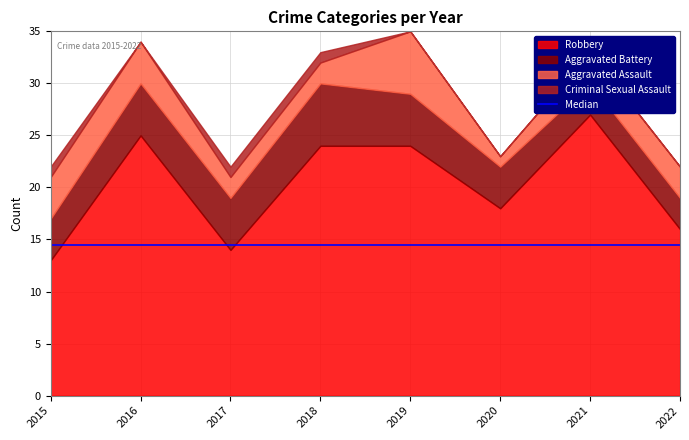

Where is Aggravated Battery nearest to the value 4?

2015